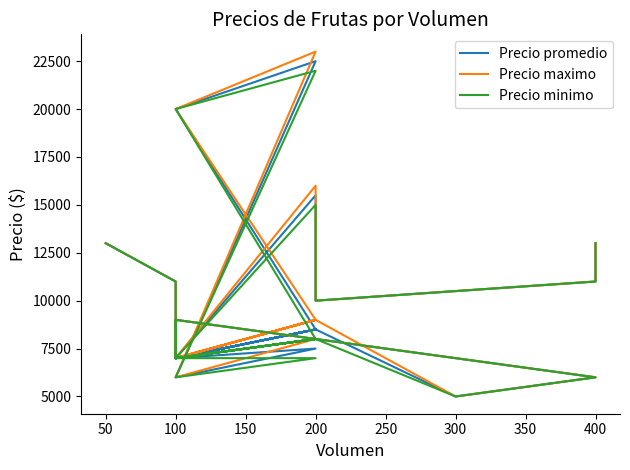

What is the difference between the Precio maximo values at 100 and 50?

6000